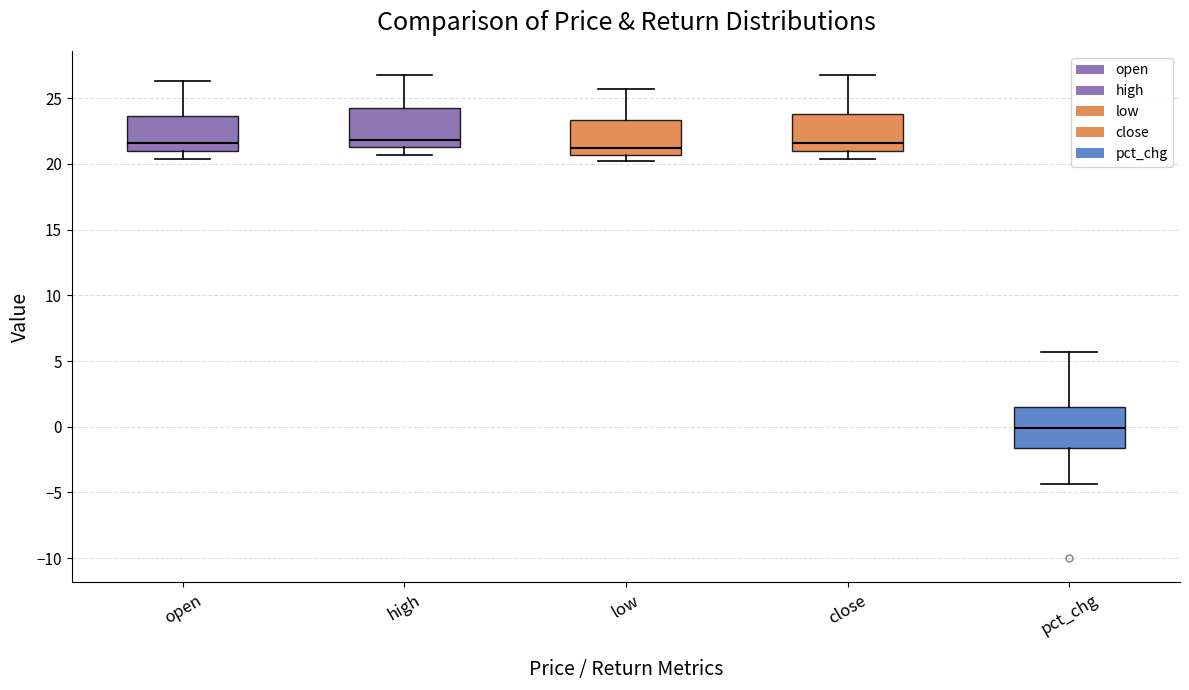

Reading left to right, read every box against the y-axis: the position of its median line, the range the box covers, and the ends of its whiskers. The values are not printed on the chart, so give them approximately, as read against the axis.

open: median 21.5, box 21.0 to 23.5, whiskers 20.5 to 26.5
high: median 22.0, box 21.5 to 24.5, whiskers 20.5 to 27.0
low: median 21.0, box 20.5 to 23.5, whiskers 20.0 to 25.5
close: median 21.5, box 21.0 to 24.0, whiskers 20.5 to 27.0
pct_chg: median 0.0, box -1.5 to 1.5, whiskers -4.5 to 5.5